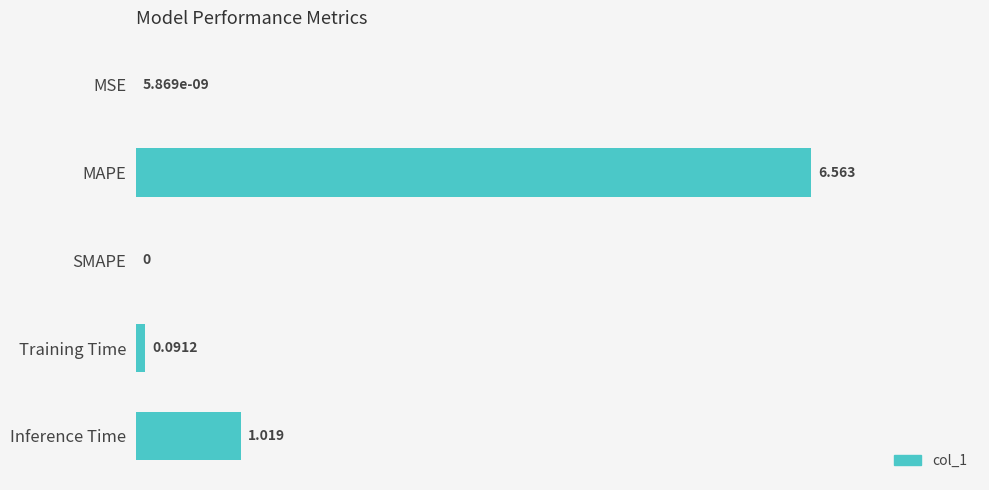

Which has a higher value, SMAPE or Inference Time?

Inference Time